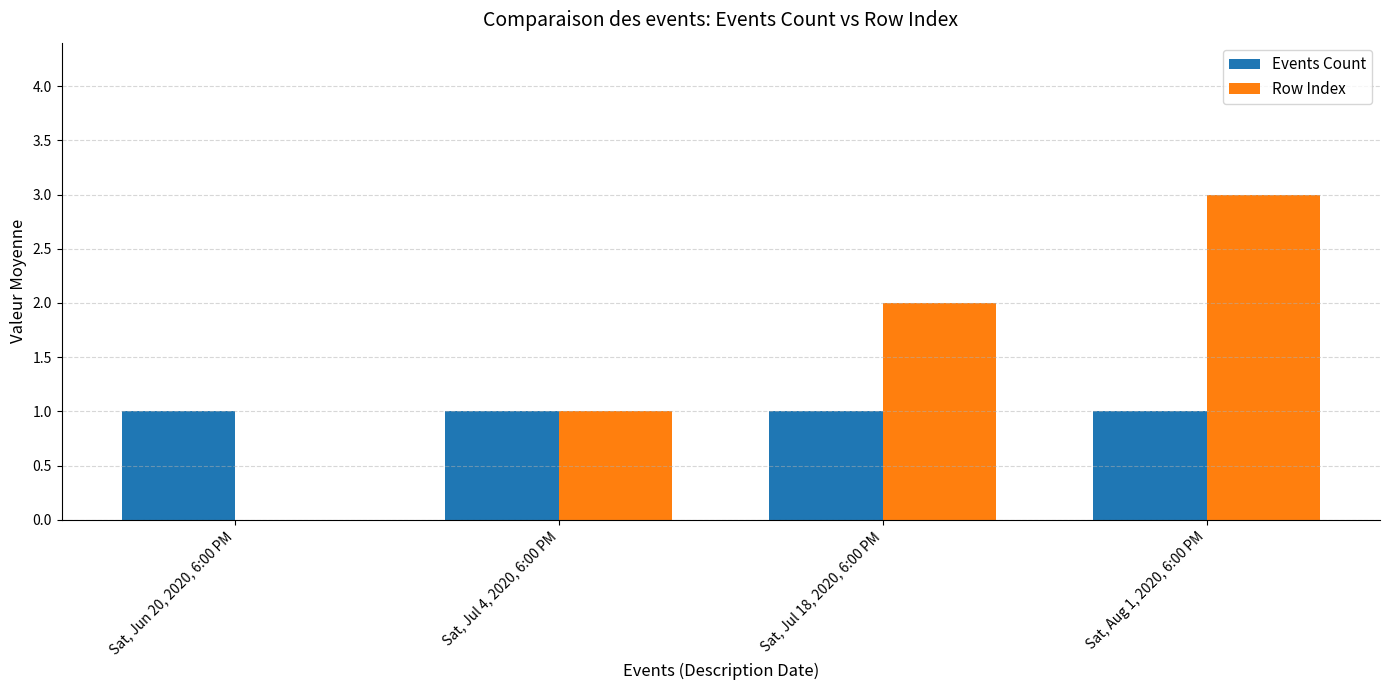

Which series has the widest spread of values?

Row Index